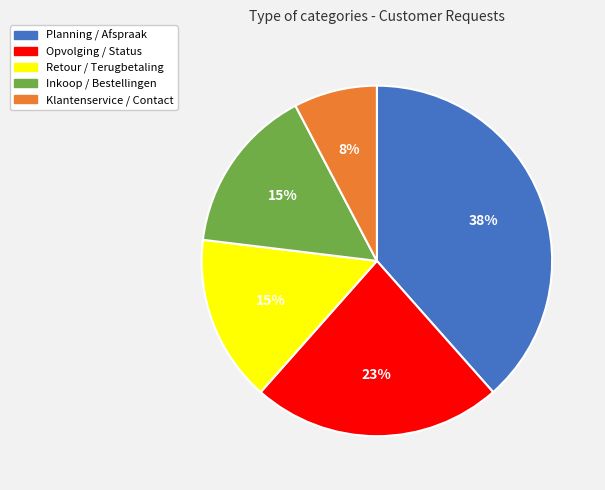

What percentage is the Opvolging / Status slice, to the nearest percent?

23%